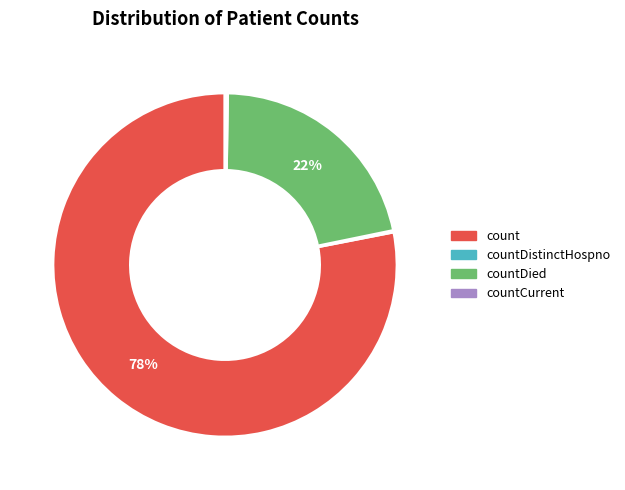

To the nearest percent, what is the difference between the largest and smallest slice percentages?

78%